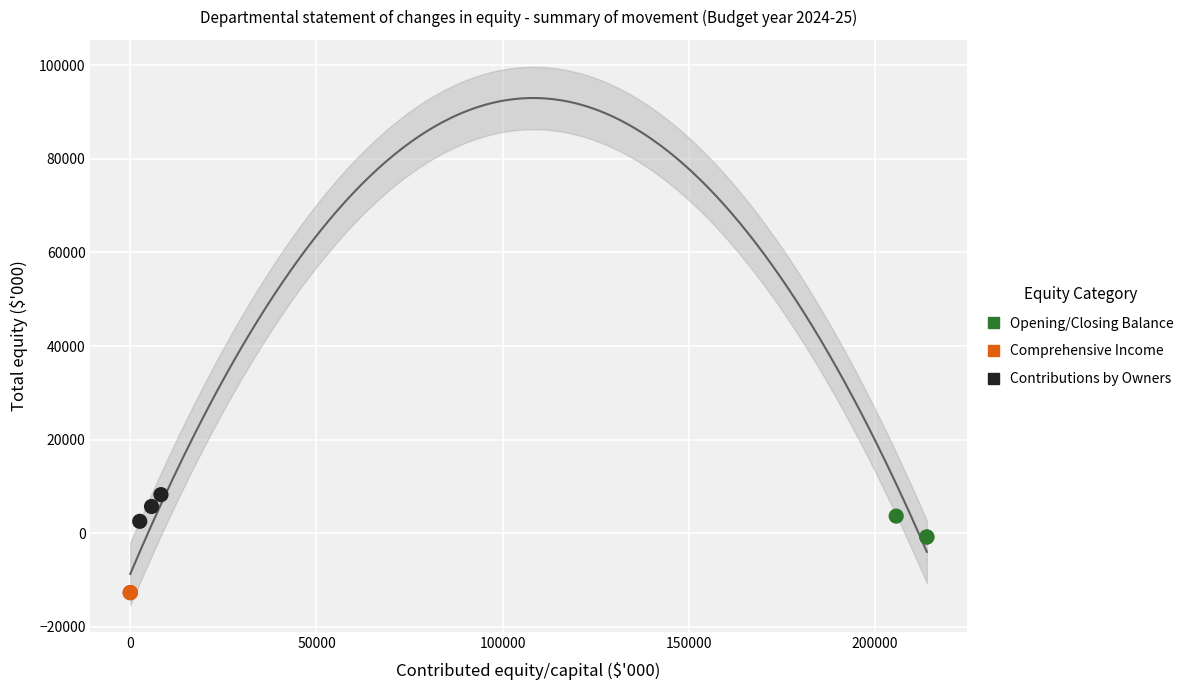

What are all the series names shown in the legend?

Opening/Closing Balance, Comprehensive Income, Contributions by Owners